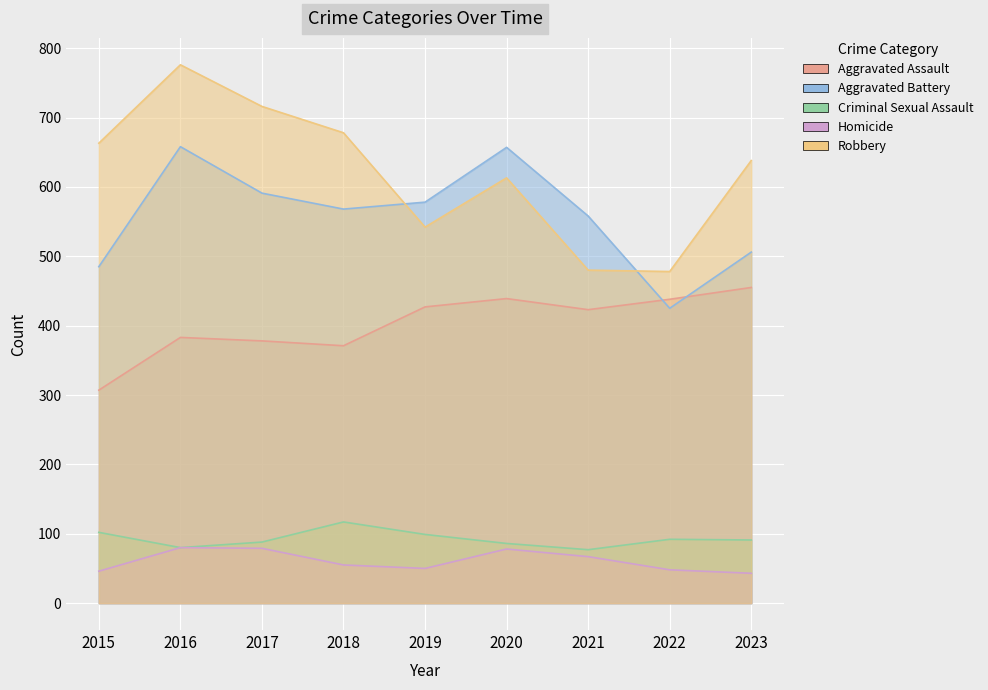

How many interior local peaks does the Aggravated Battery series have?

2